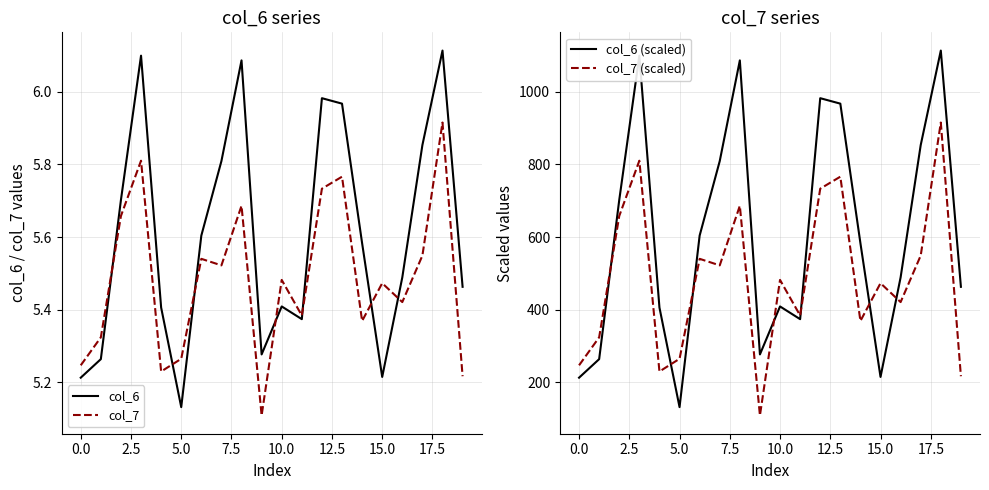

At which label is col_6 closest to 5?

5.0